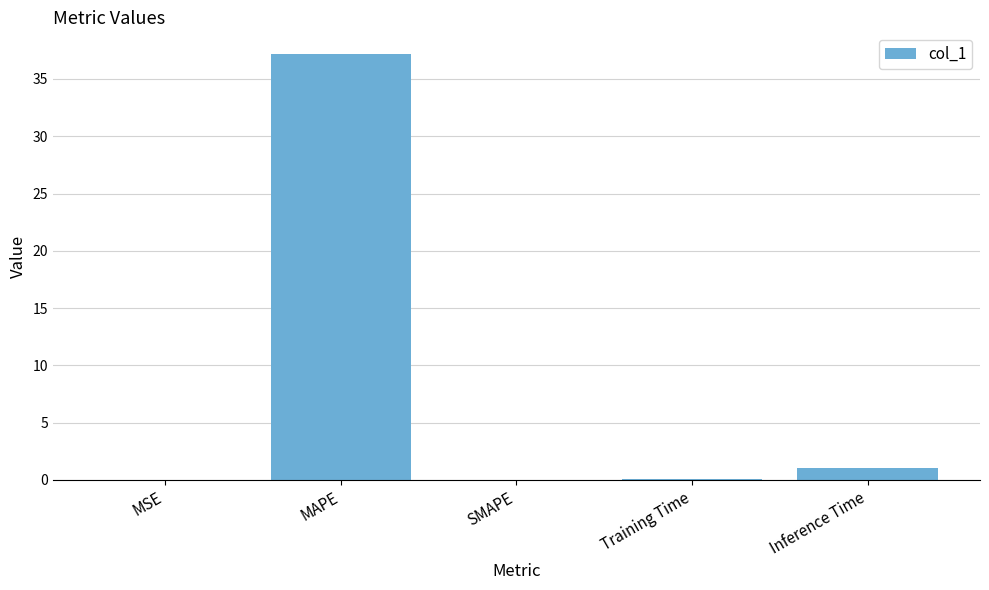

True or false: the data shows 54.0 at MAPE.

False